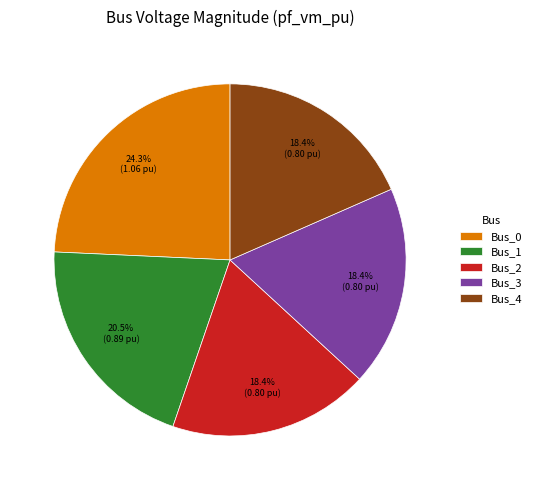

Does Bus_3 represent more than half of the total?

No